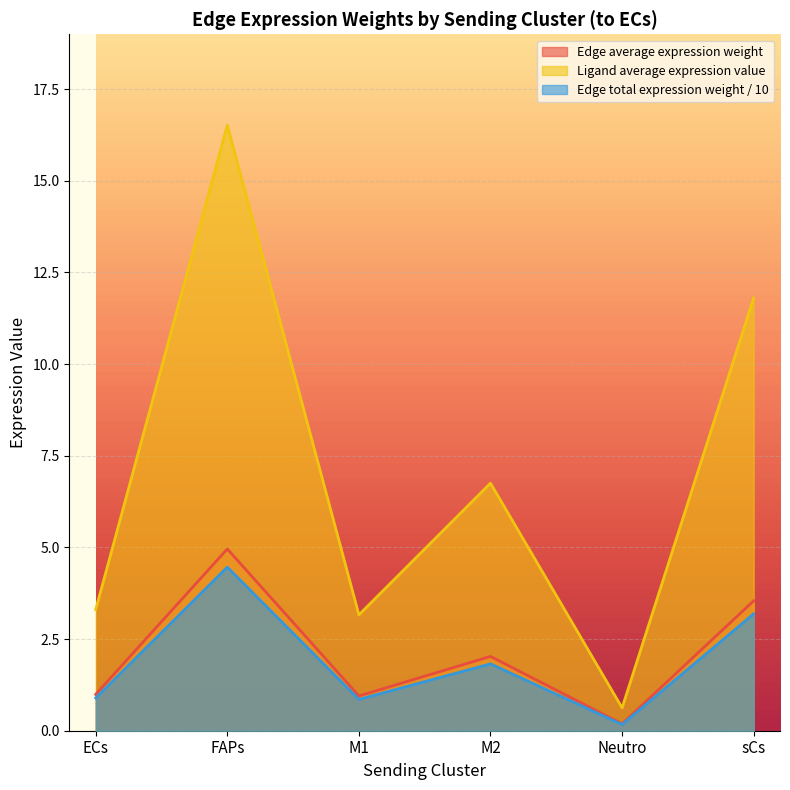

At how many categories does at least one series exceed 1?

5